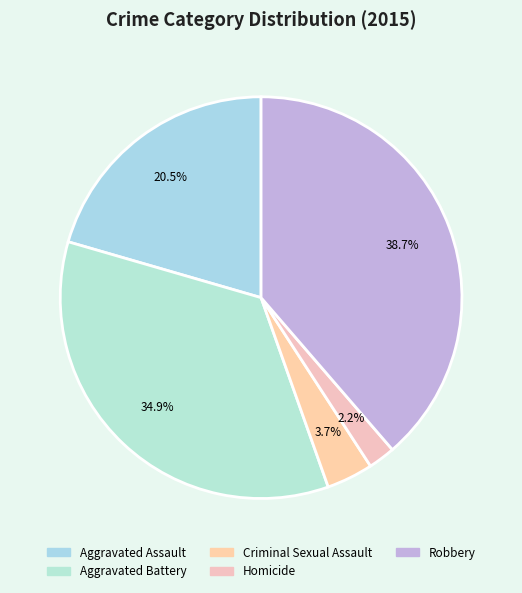

Rank the categories by value from lowest to highest.

Homicide, Criminal Sexual Assault, Aggravated Assault, Aggravated Battery, Robbery